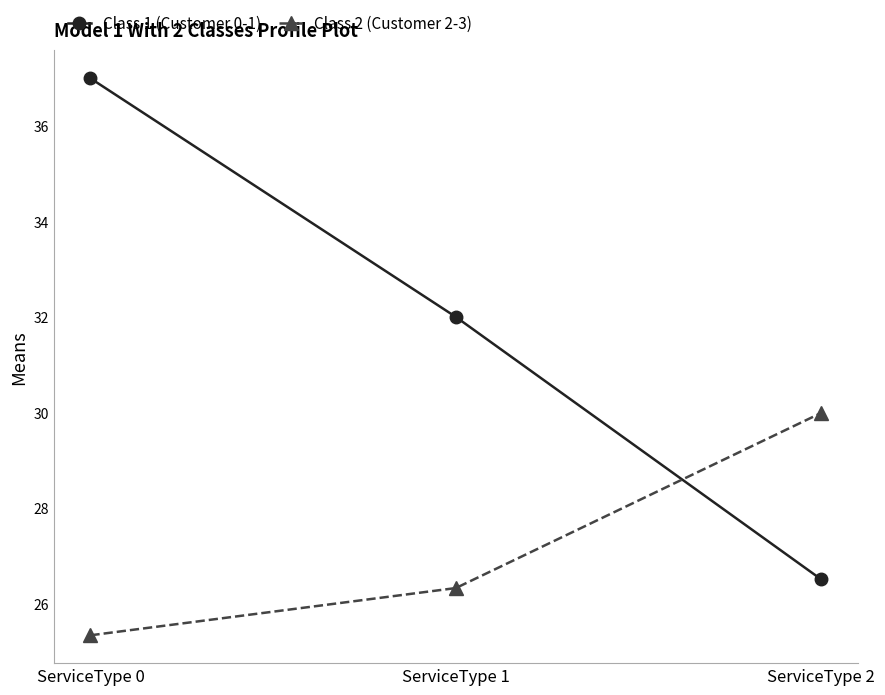

What is the difference between the highest and lowest values at ServiceType 1?

5.7